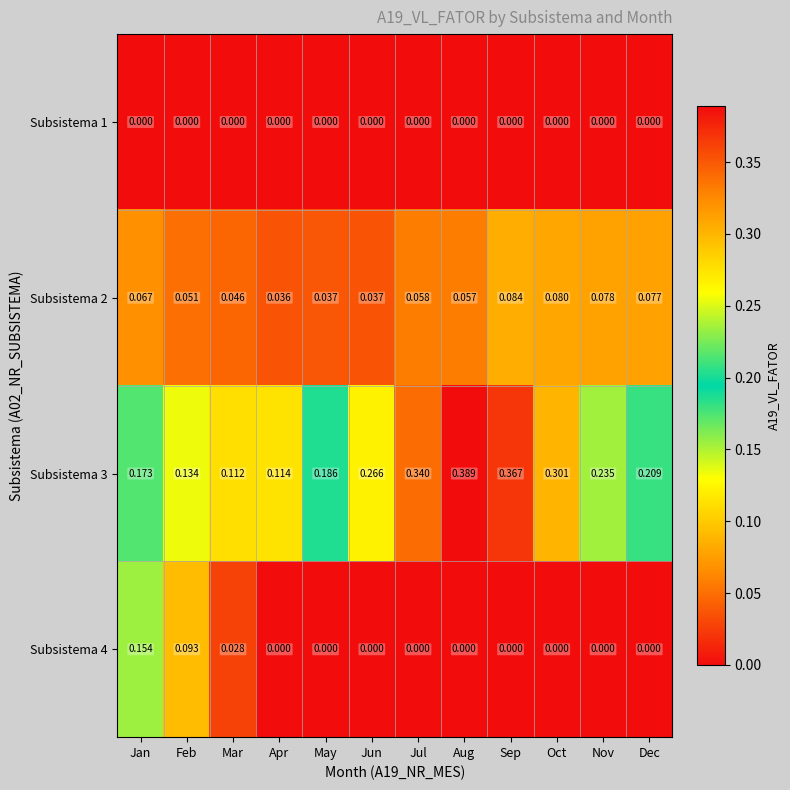

How many series are shown in this chart?

4